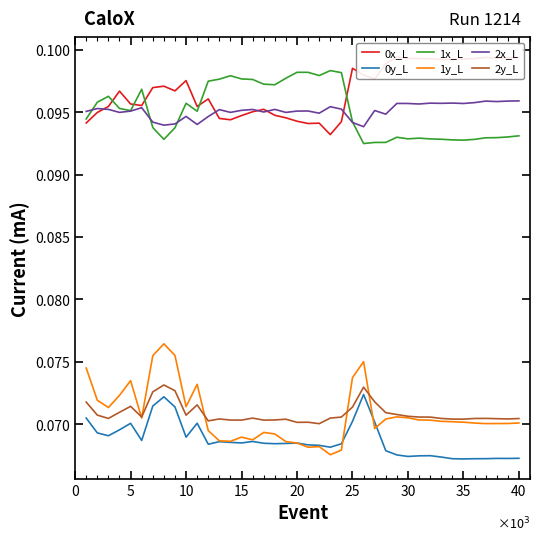

What is the greatest value displayed?

0.1